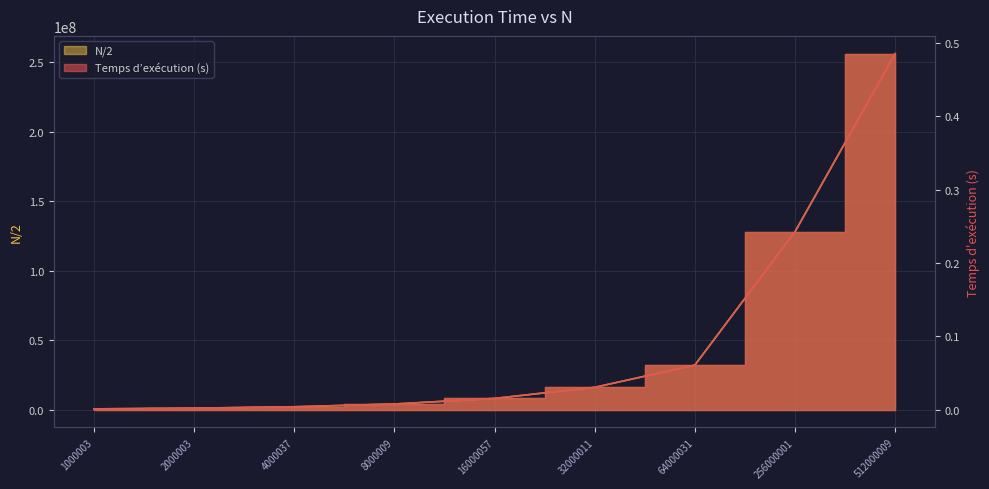

Does the chart display data point markers on the line(s)?

No